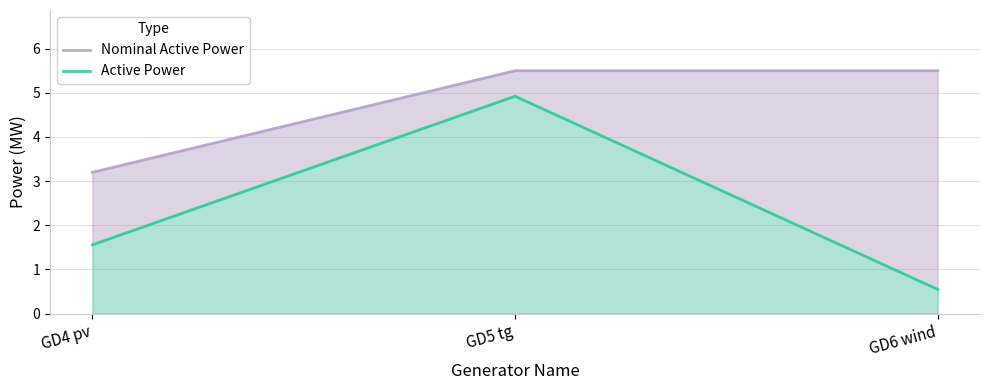

Which series has the largest total across all categories?

Nominal Active Power